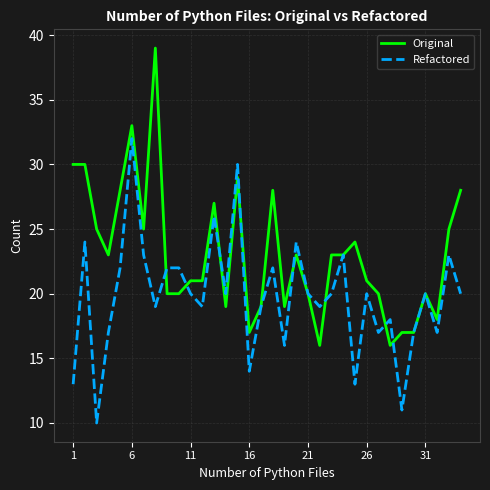

Rank the series by their average value, from lowest to highest.

Refactored, Original